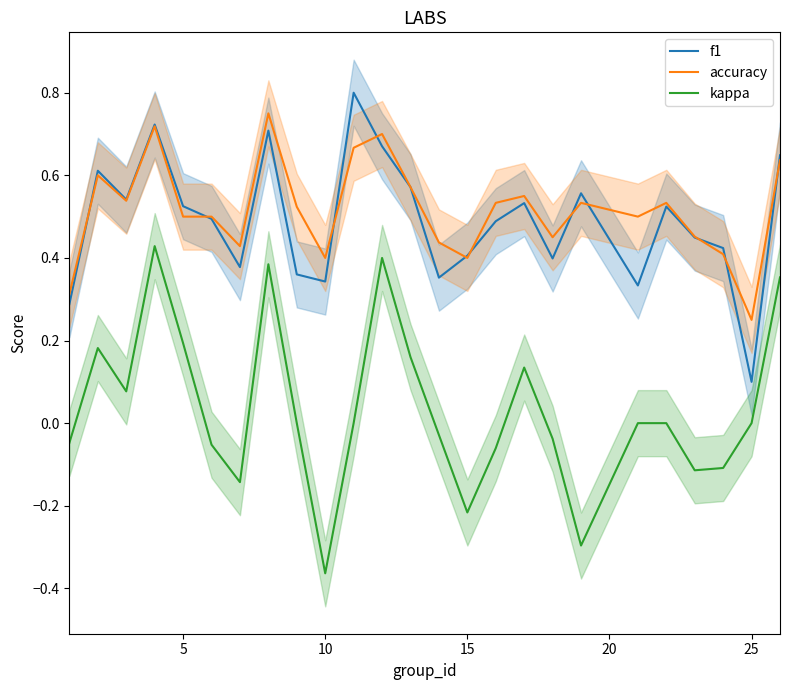

Which category has the lowest value in the f1 series?

25